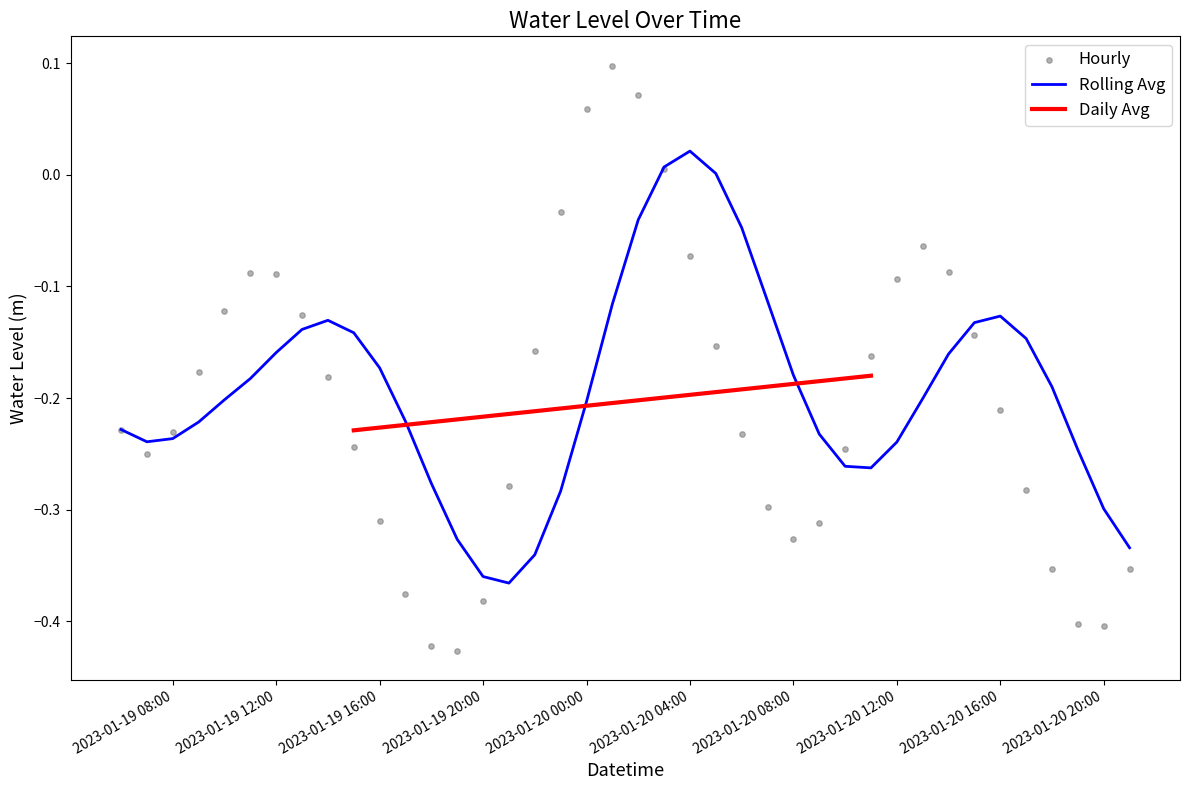

Which category has the highest value in the Rolling Avg series?

2023-01-20 04:00